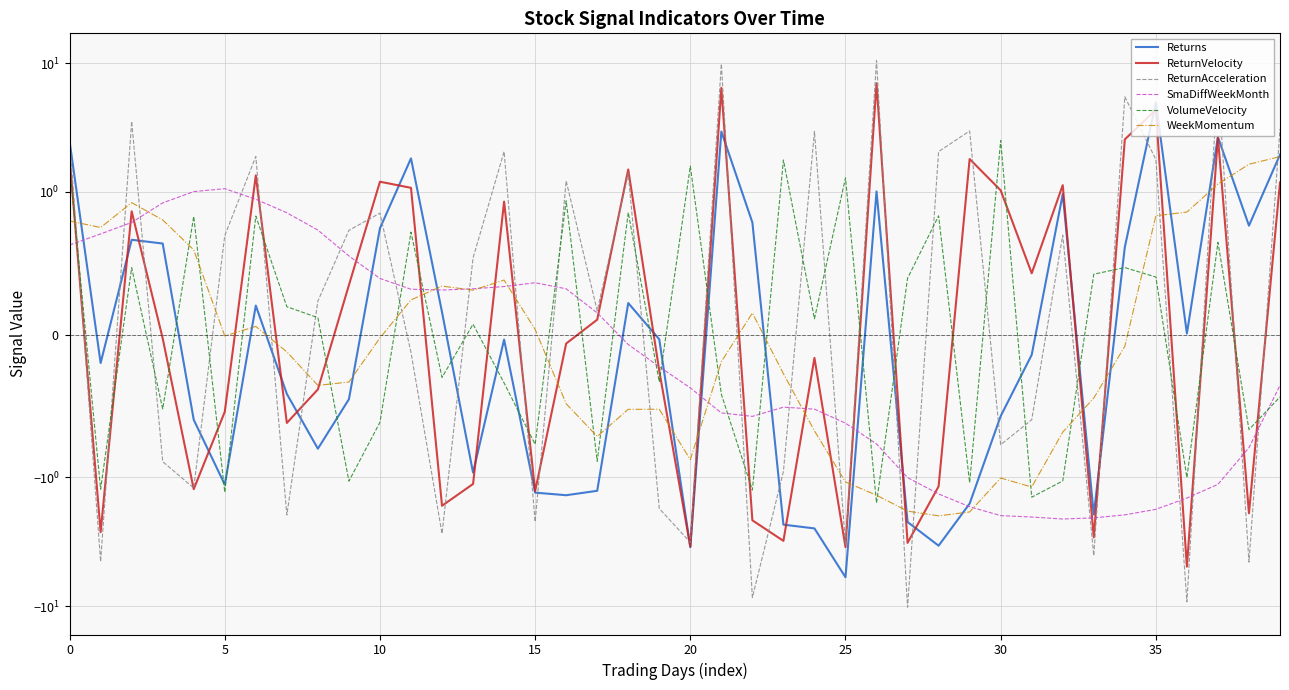

What is the value of the ReturnVelocity point at the 32nd from the left?

0.4